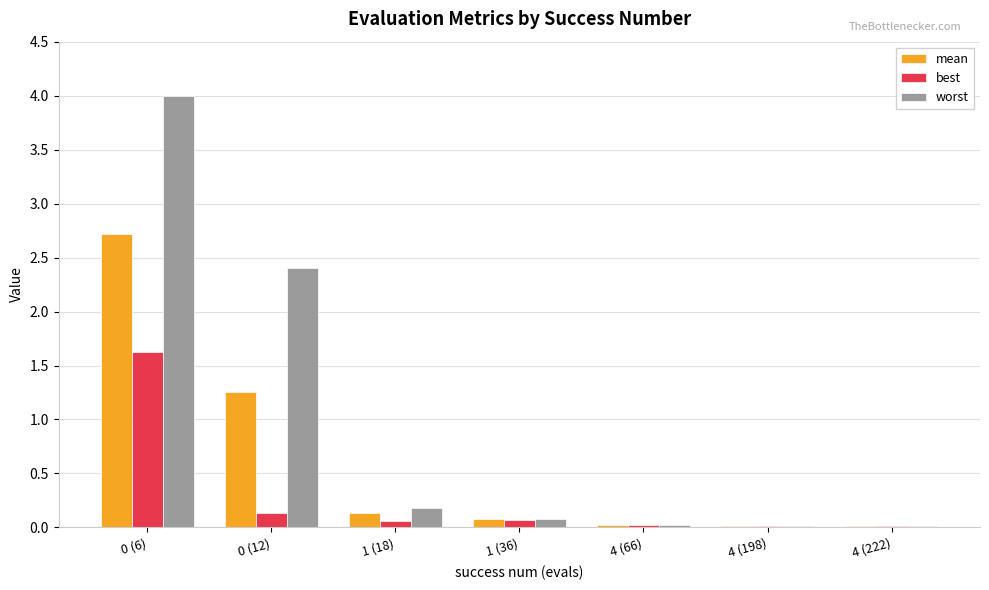

What is the sum of the mean values at 4 (198) and 0 (6)?

2.7